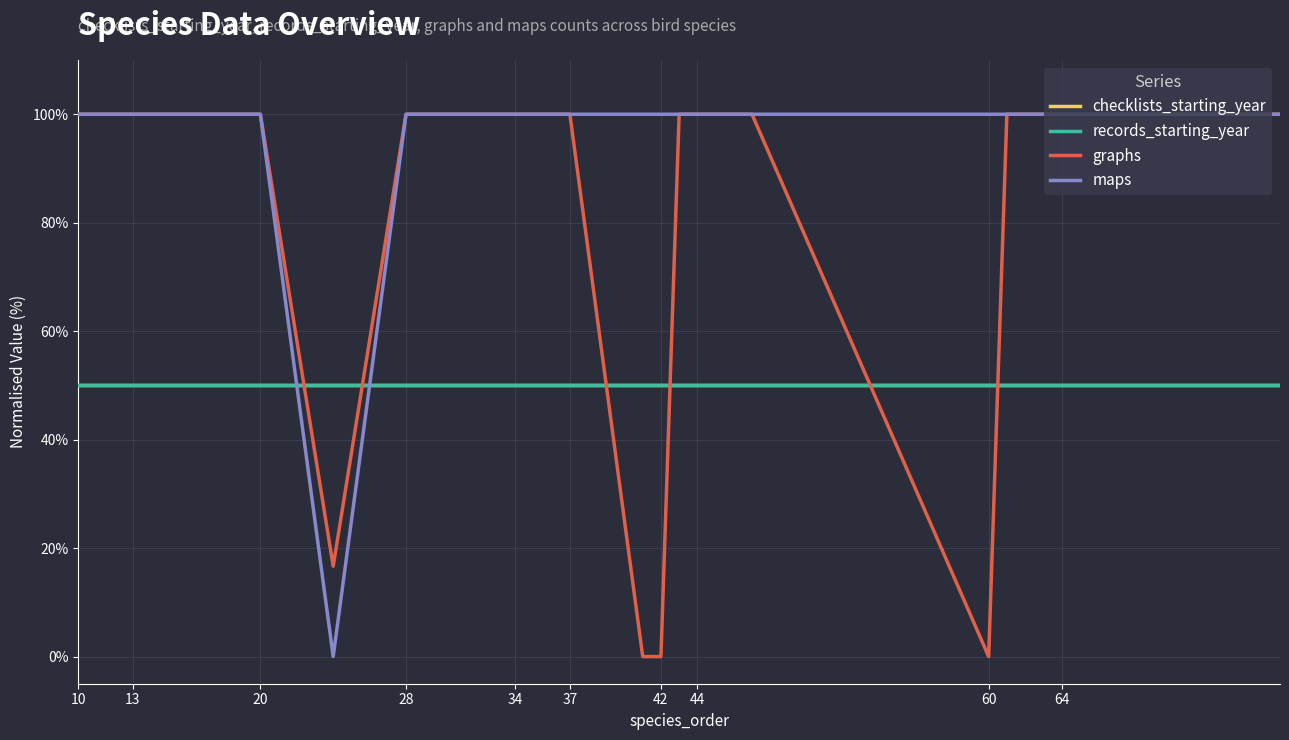

Is this an area chart (filled region under the line)?

No